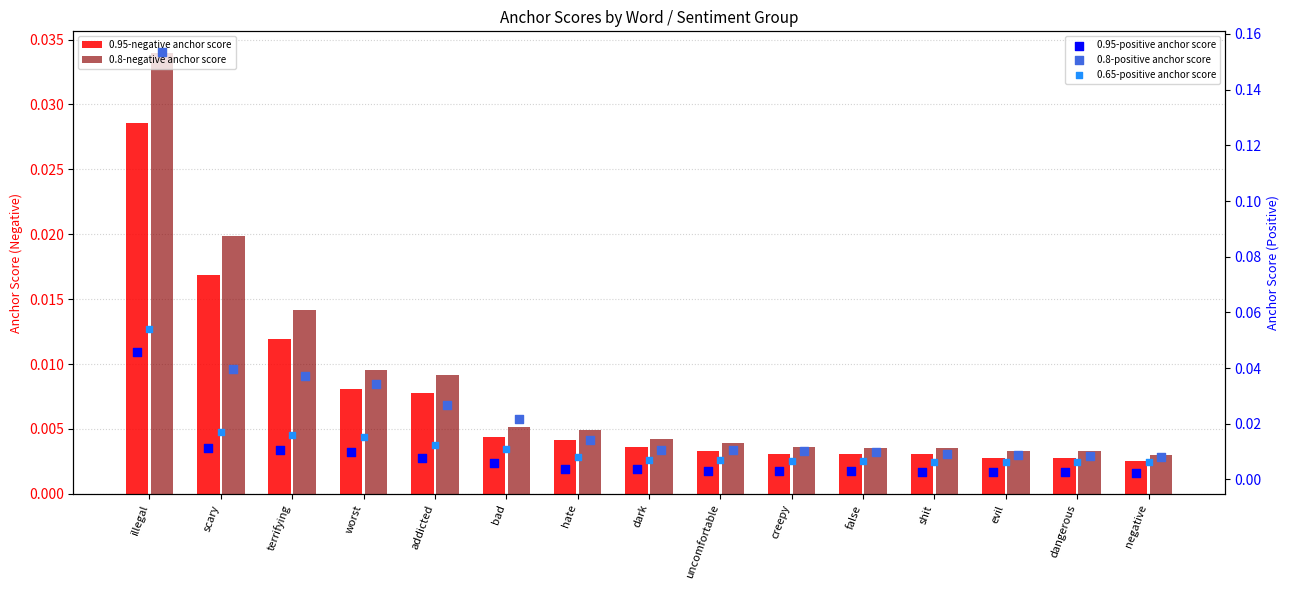

Which series has the widest spread of Y values?

0.8-positive anchor score